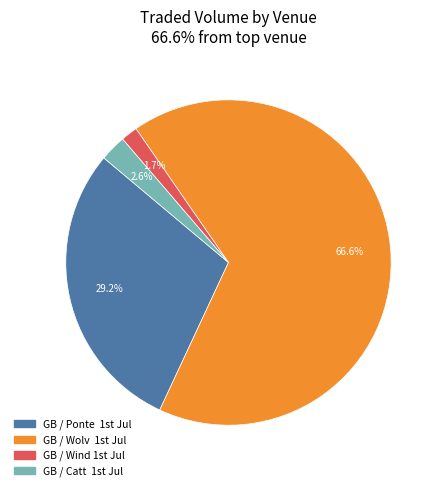

How many segments does this pie chart have?

4